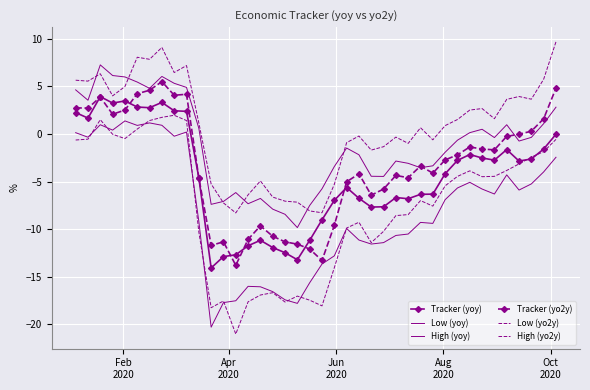

True or false: Low (yoy) and High (yo2y) intersect in this chart.

False